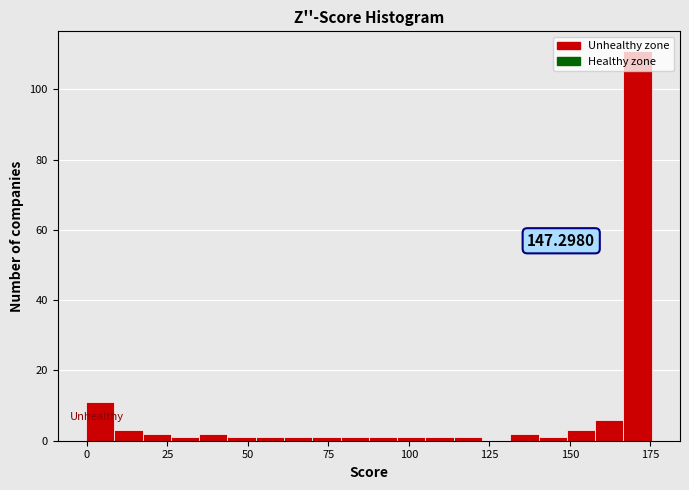

Around what value on the x-axis is the tallest bar? Give the approximate position of its centre, as read against the axis.

170